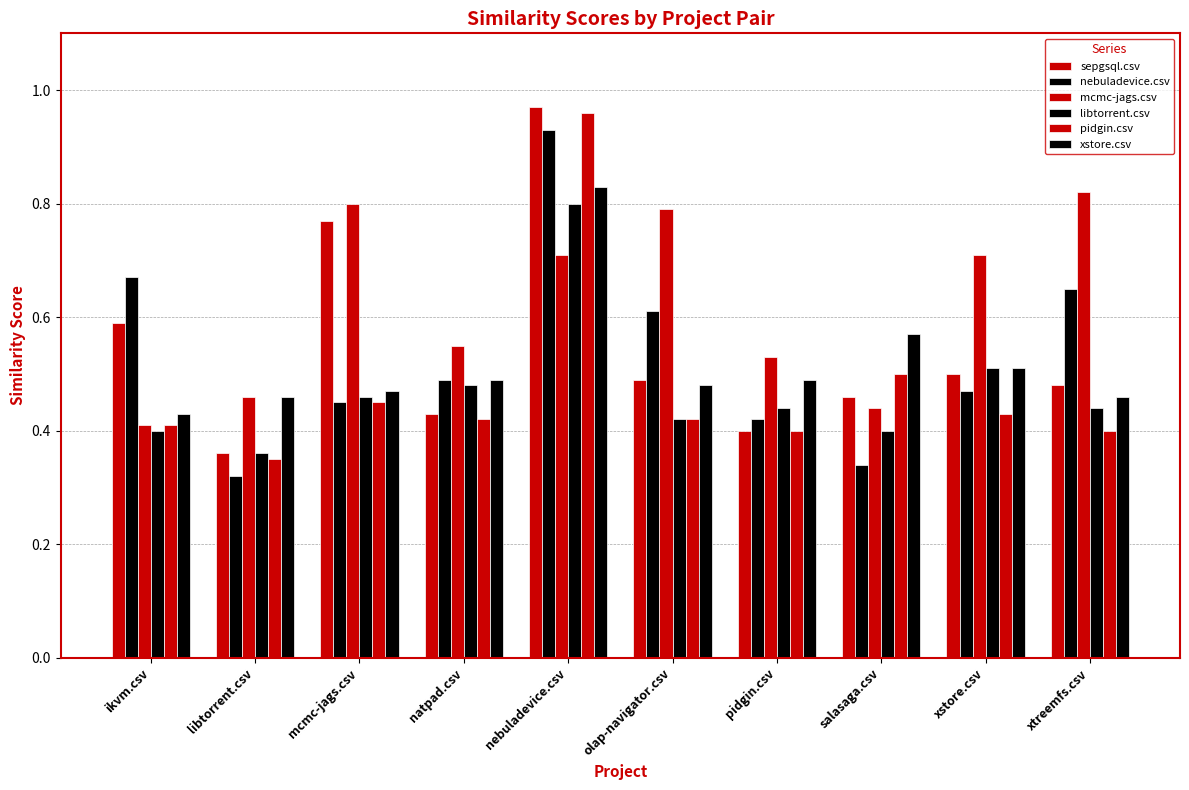

What is the label of the 10th bar from the left?

xtreemfs.csv